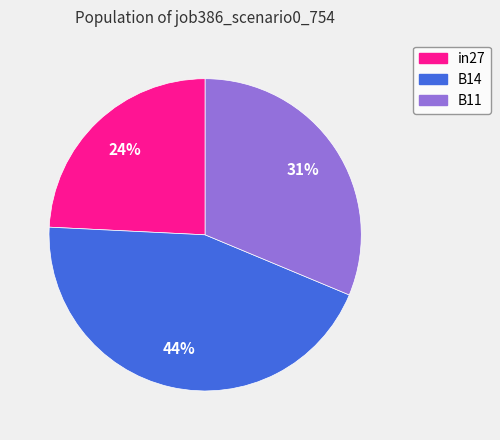

The in27 slice represents 24% of the pie. True or false?

True